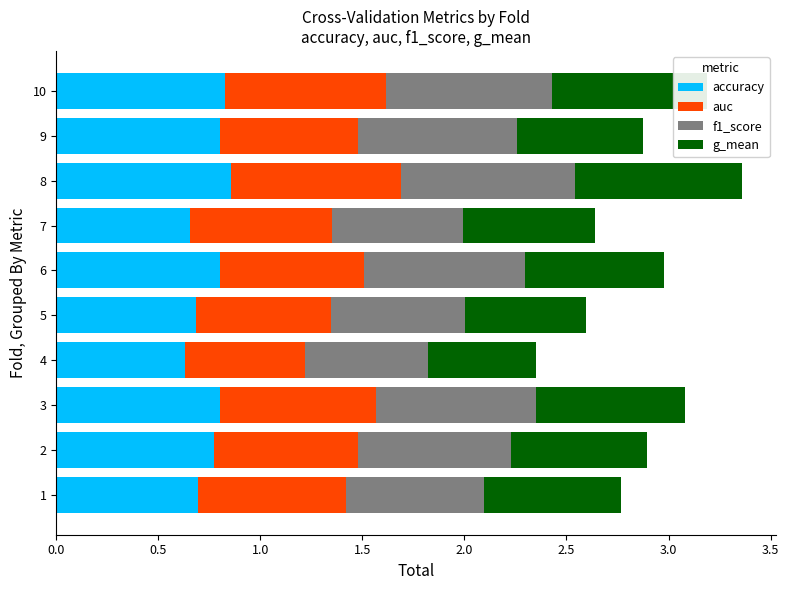

Is it true that accuracy equals 0.8 at 9?

True